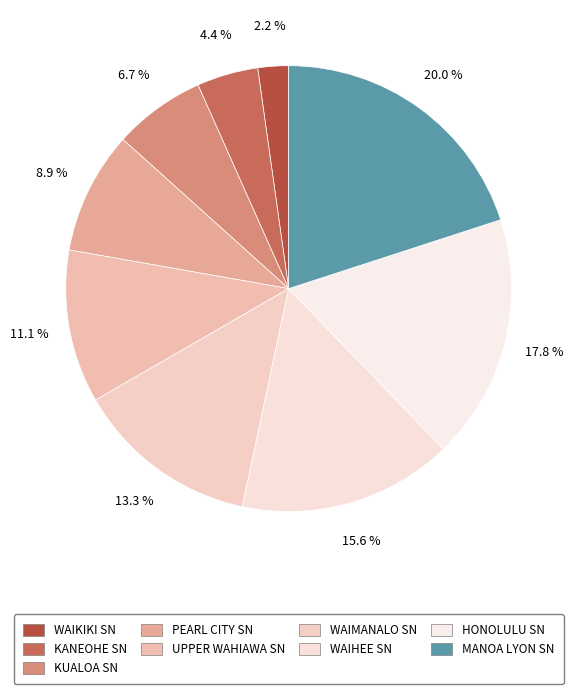

Rank the categories by value from lowest to highest.

WAIKIKI SN, KANEOHE SN, KUALOA SN, PEARL CITY SN, UPPER WAHIAWA SN, WAIMANALO SN, WAIHEE SN, HONOLULU SN, MANOA LYON SN